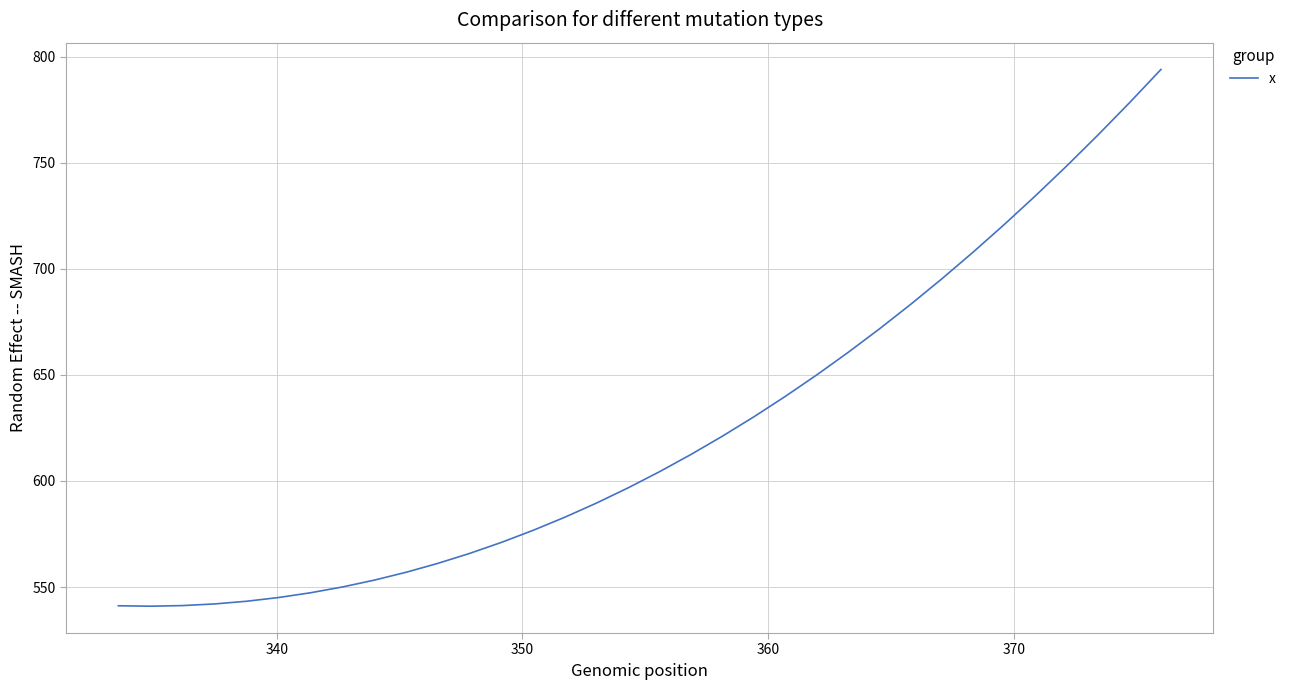

Count the number of data series in this chart.

1